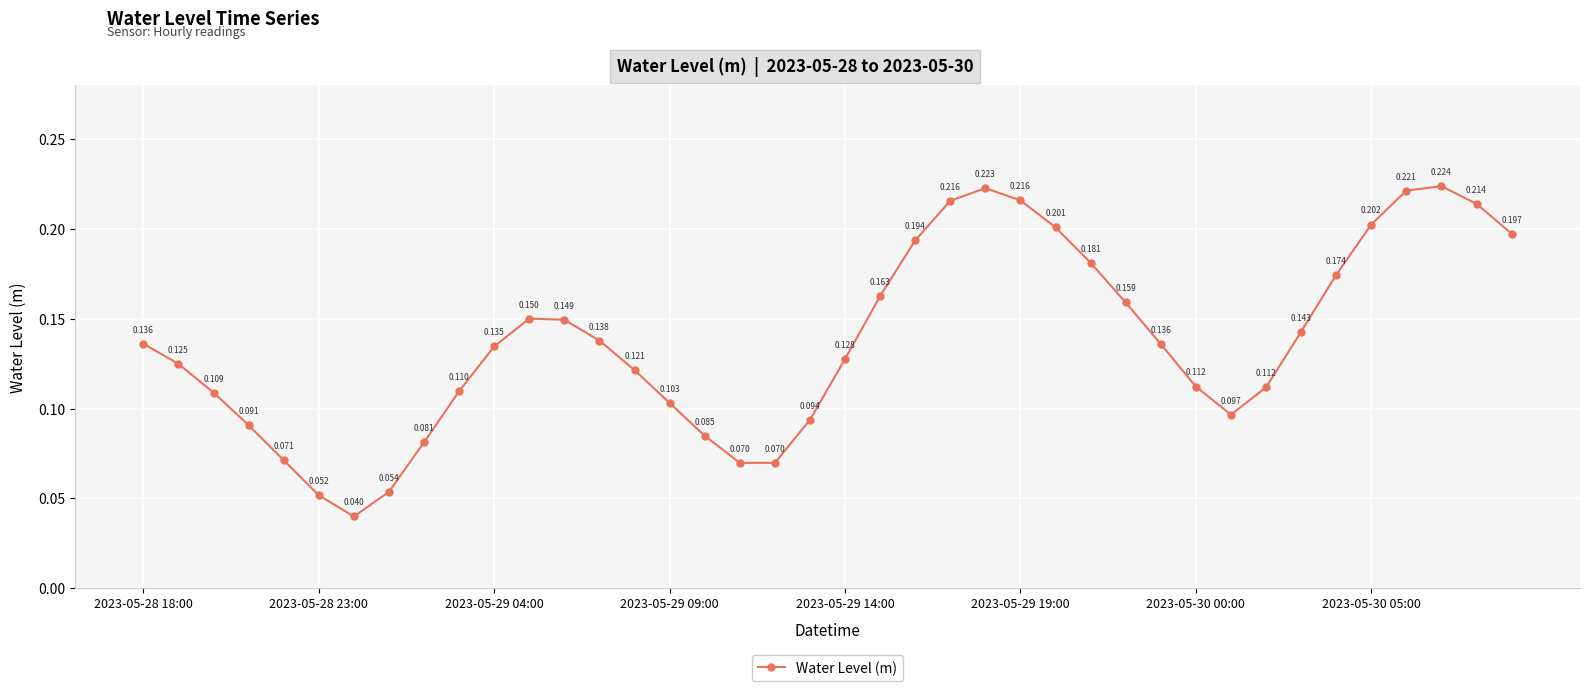

True or false: the data has more than 2 interior local peaks.

True